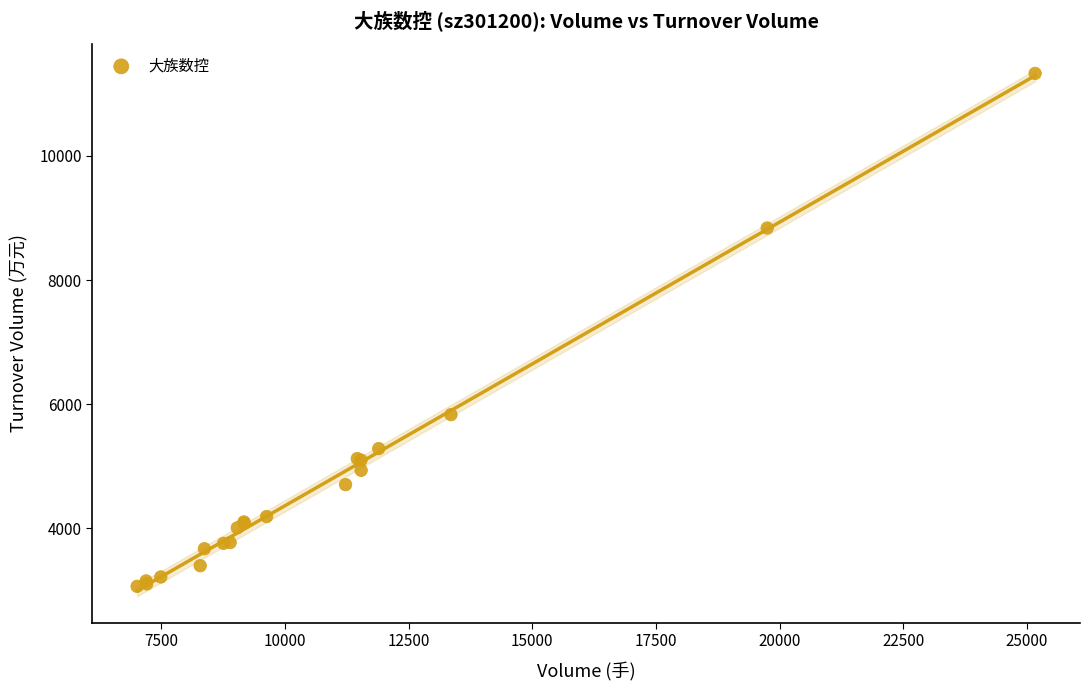

What Y value in the scatter plot is closest to 7197?

5831